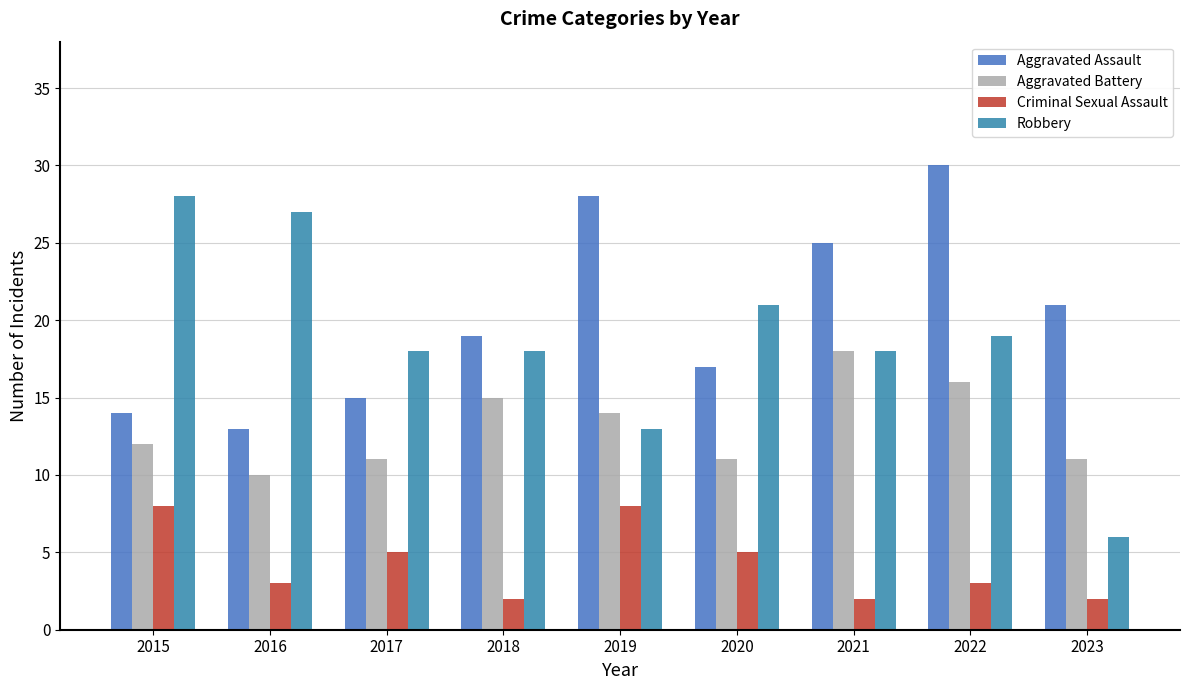

How many groups of bars are there?

9